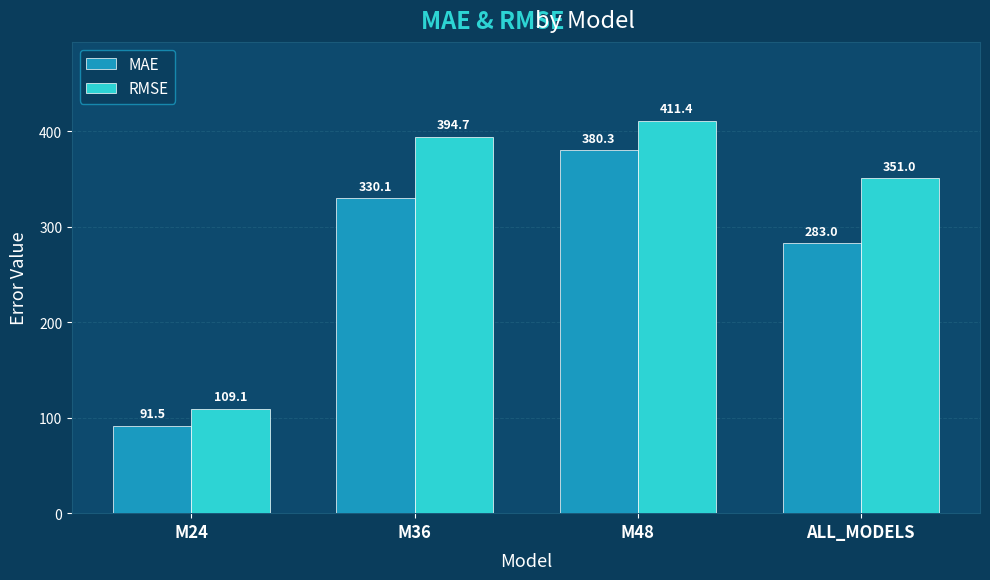

At M24, list the series in order from largest to smallest.

RMSE, MAE